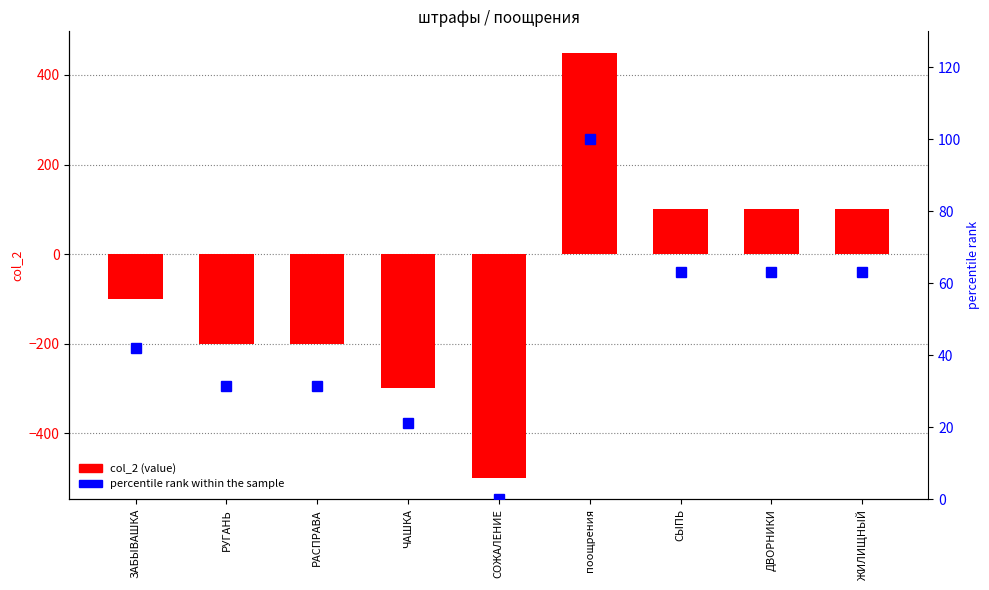

What is the label of the 7th bar from the right?

РАСПРАВА